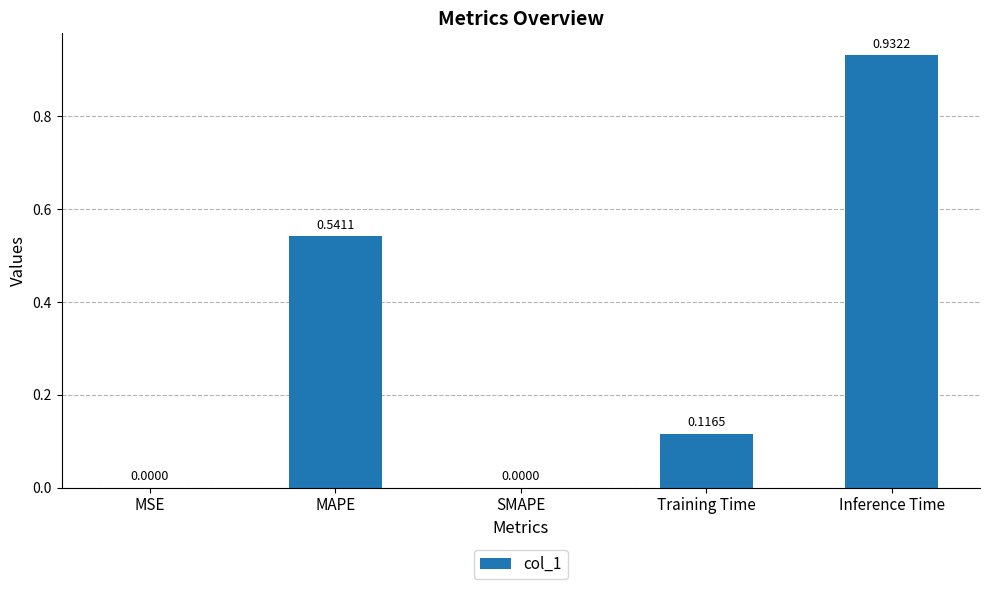

At which category does the chart reach its peak across all series?

Inference Time